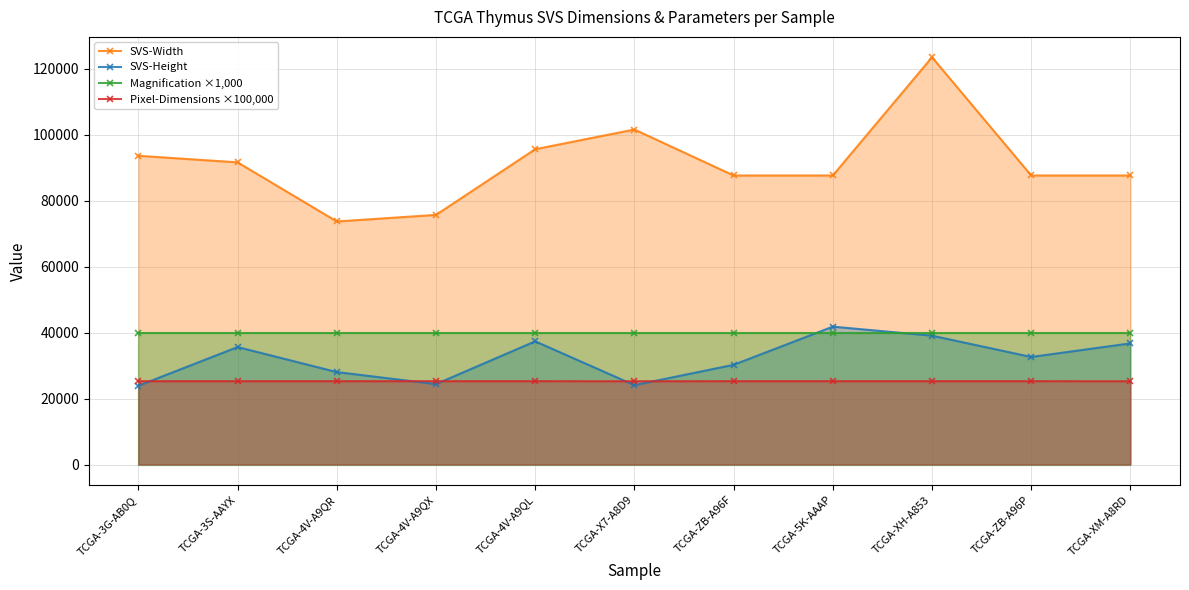

At which label does Pixel-Dimensions ×100,000 first exceed 25269?

TCGA-3G-AB0Q